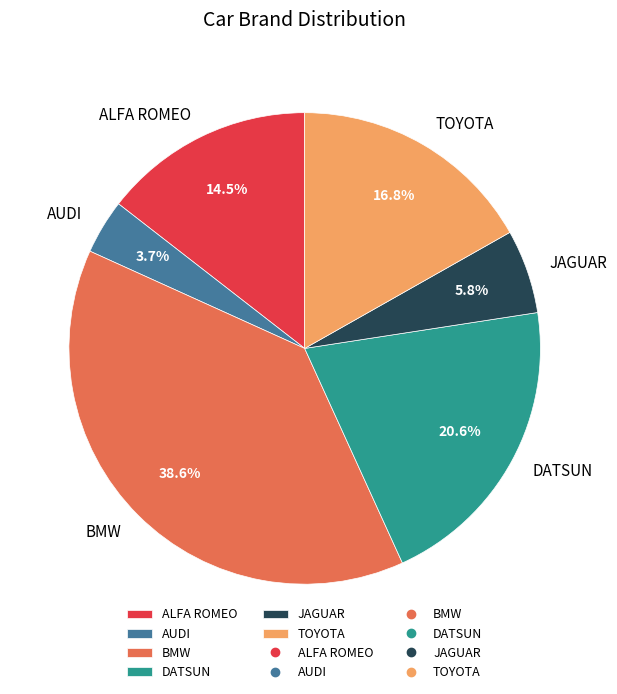

How many slices are in this pie chart?

6